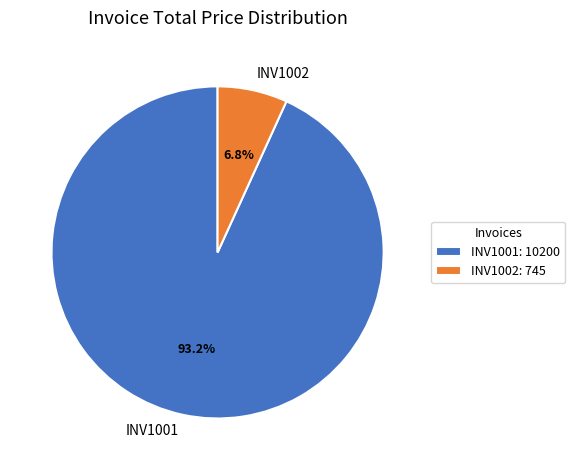

What percentage is the INV1002 slice, to the nearest percent?

7%